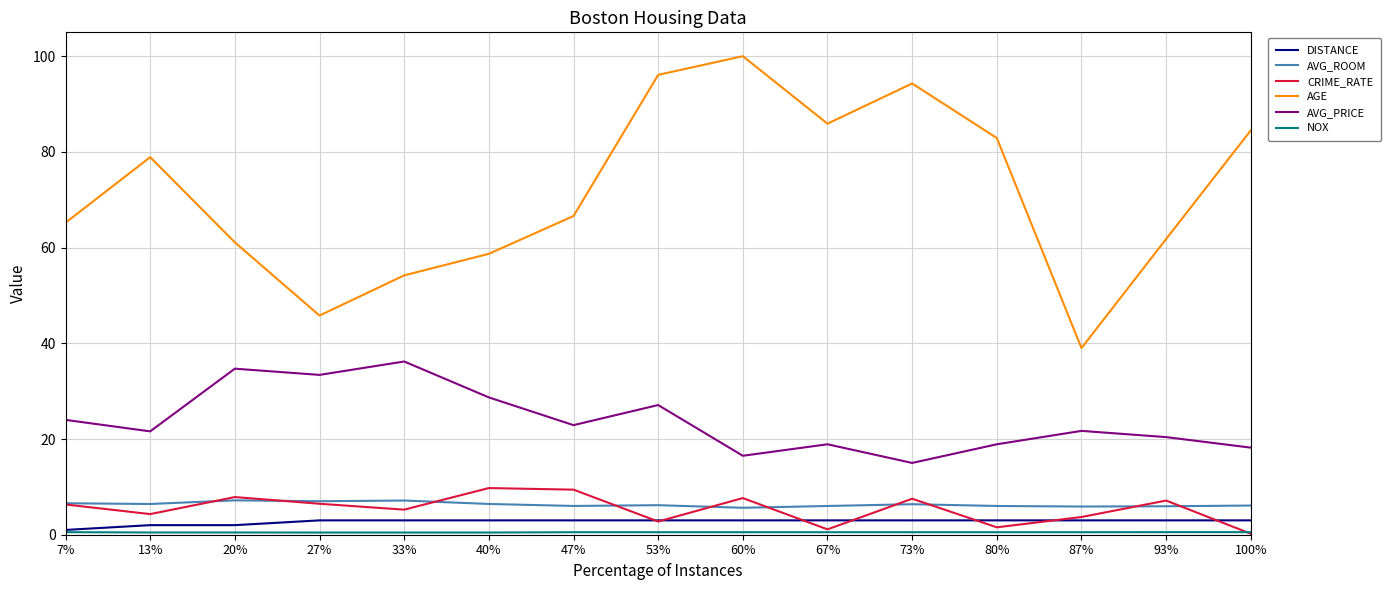

How many values in the CRIME_RATE series are below 6?

7